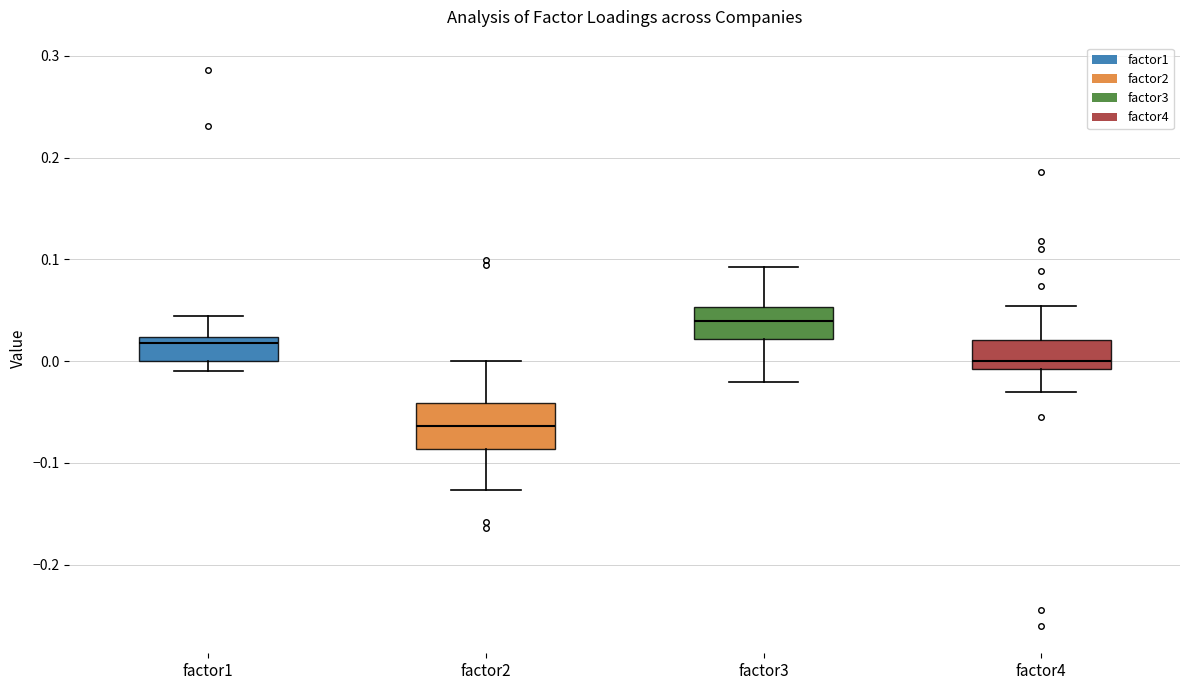

Which box's median line is the lowest?

factor2